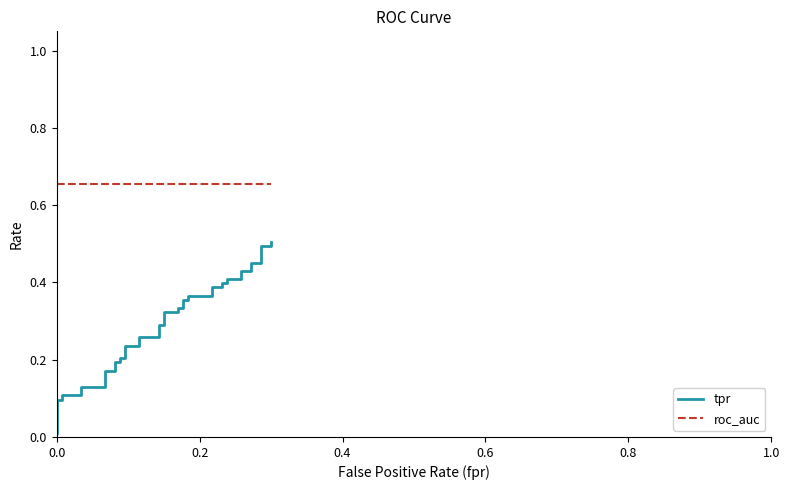

Does the chart display data point markers on the line(s)?

No